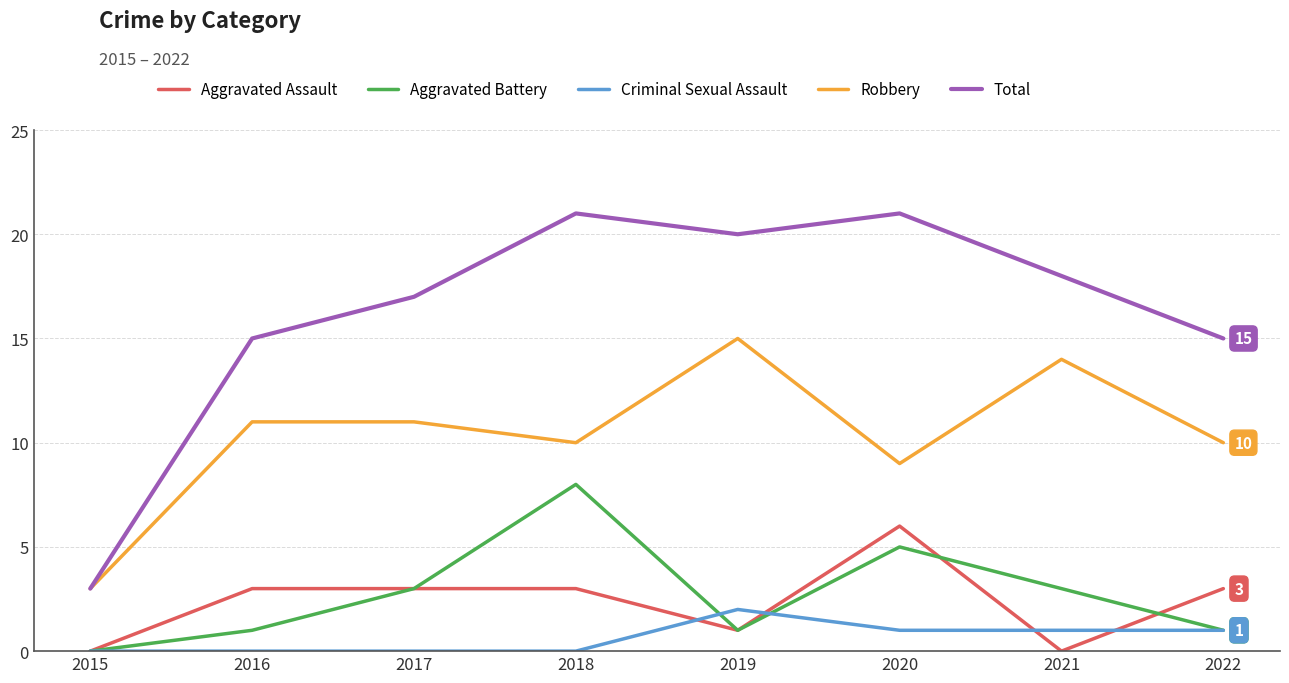

True or false: Aggravated Battery has a value of 2 at 2022.

False